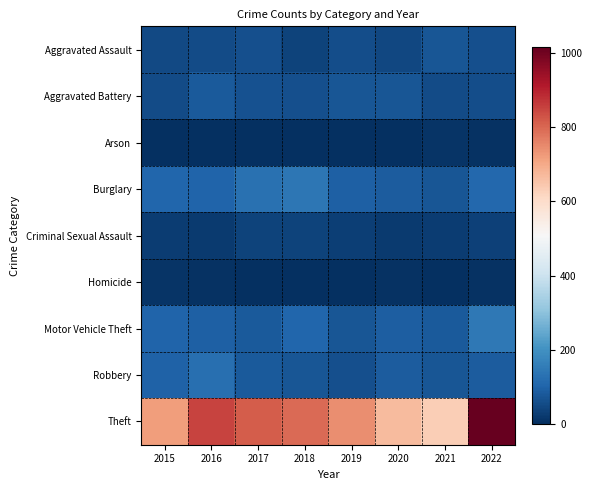

At 2017, list the series in order from smallest to largest.

Arson, Homicide, Criminal Sexual Assault, Aggravated Assault, Aggravated Battery, Motor Vehicle Theft, Robbery, Burglary, Theft